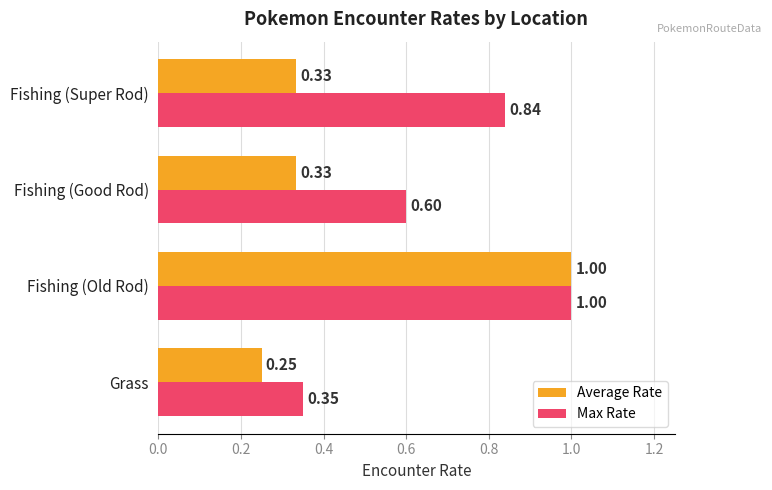

Where is Max Rate nearest to the value 0?

Grass